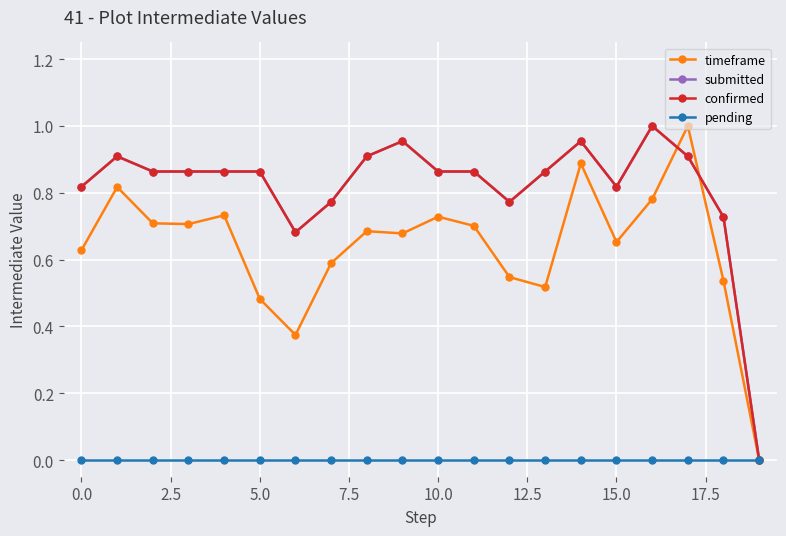

How many lines are shown in the chart?

4